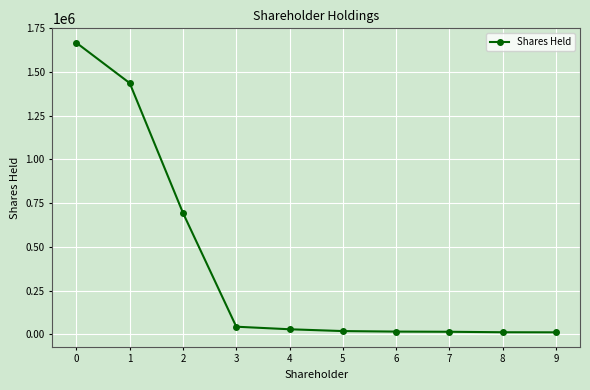

At which label is the value closest to 839160?

2